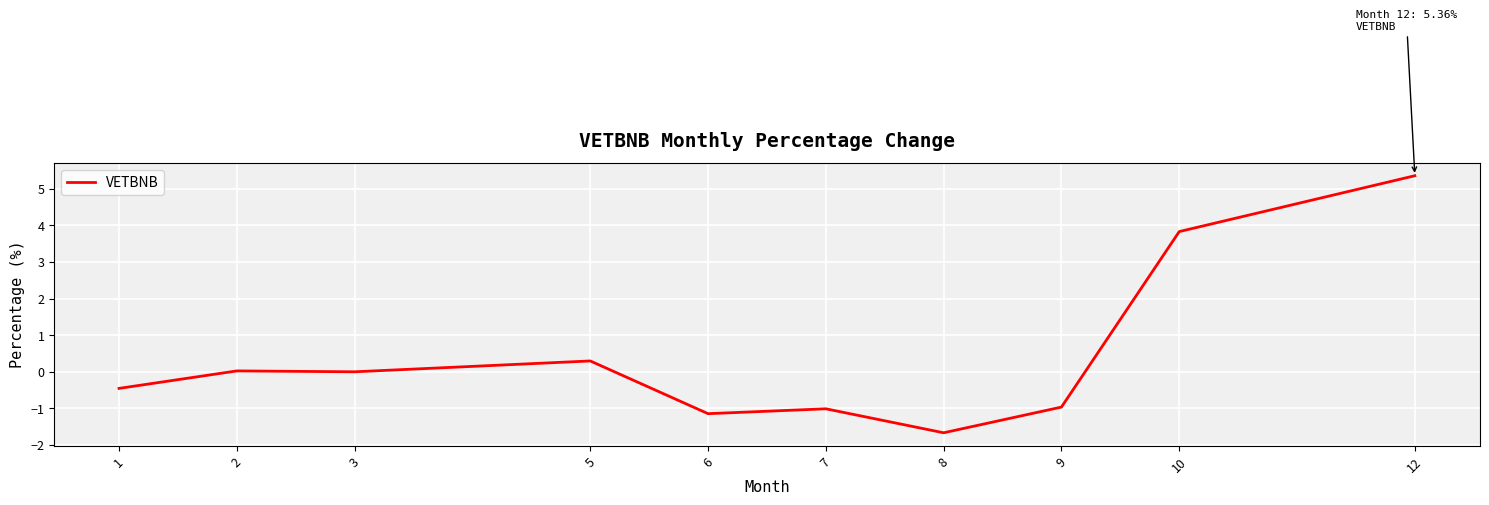

What is the difference between the maximum and minimum values?

7.0